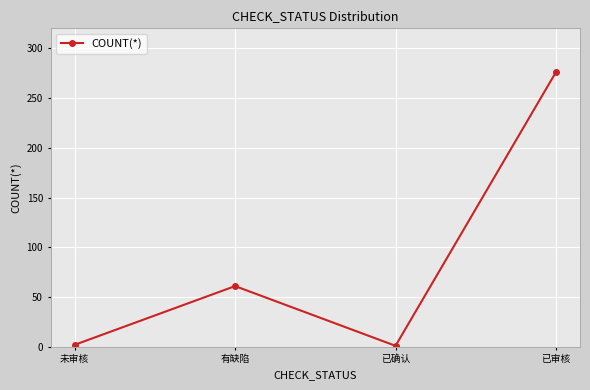

Where is the first local minimum?

已确认